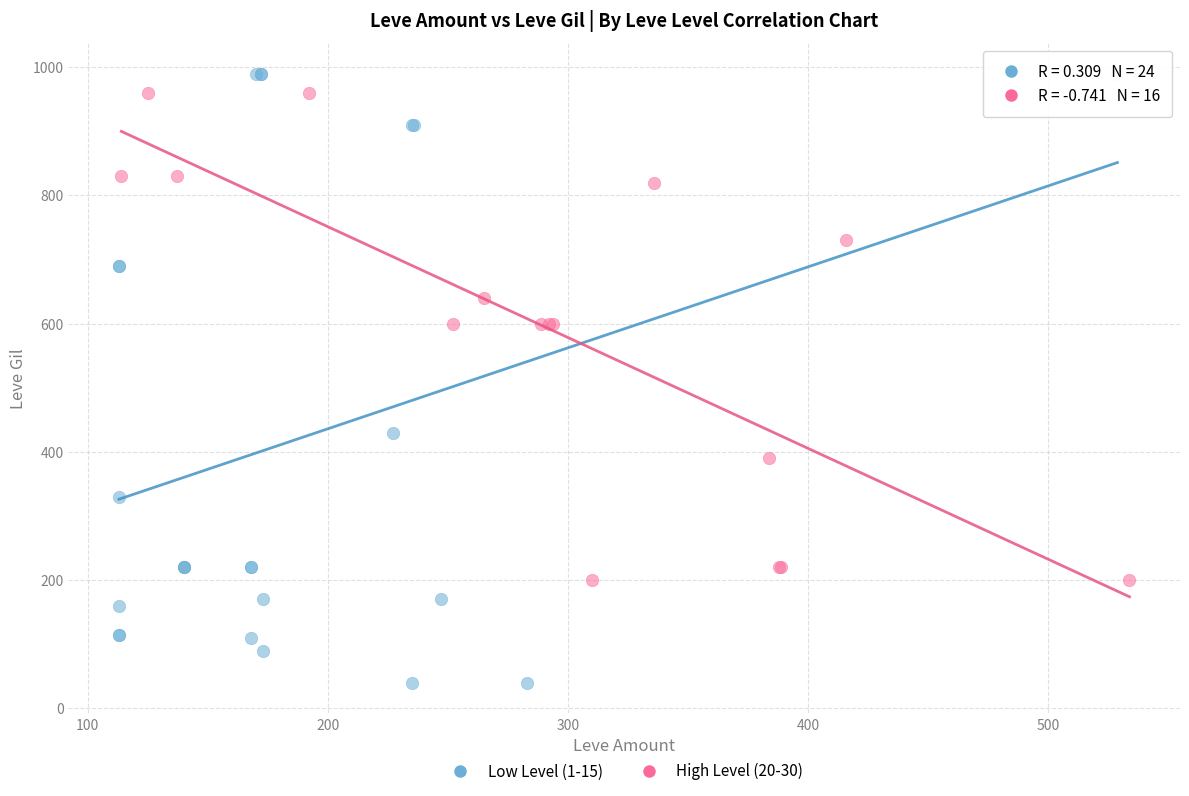

Which series has the widest spread of Y values?

Low Level (1-15)